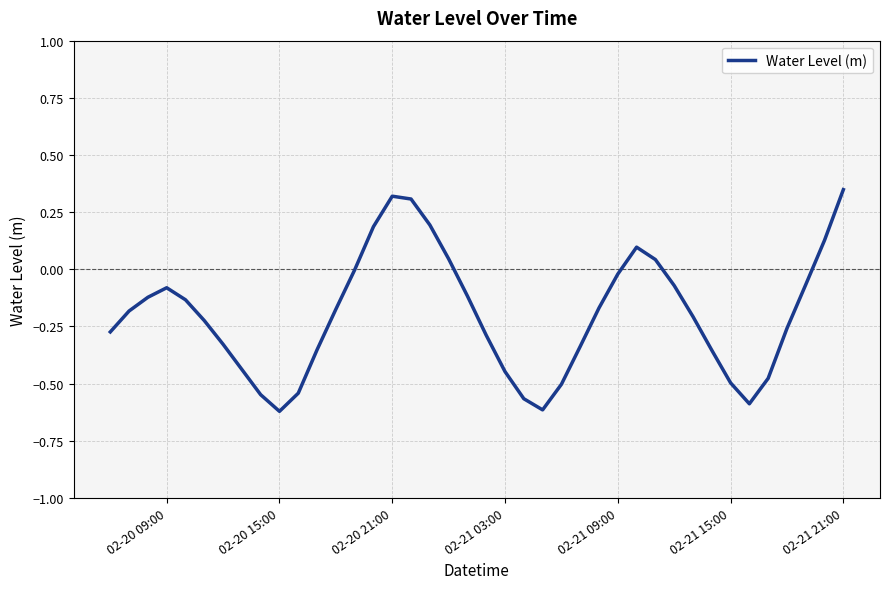

Reading left to right, list all the values displayed in this chart.

-0.3	-0.2	-0.1	-0.1	-0.1	-0.2	-0.3	-0.4	-0.5	-0.6	-0.5	-0.4	-0.2	-0.0	0.2	0.3	0.3	0.2	0.0	-0.1	-0.3	-0.4	-0.6	-0.6	-0.5	-0.3	-0.2	-0.0	0.1	0.0	-0.1	-0.2	-0.4	-0.5	-0.6	-0.5	-0.3	-0.1	0.1	0.3